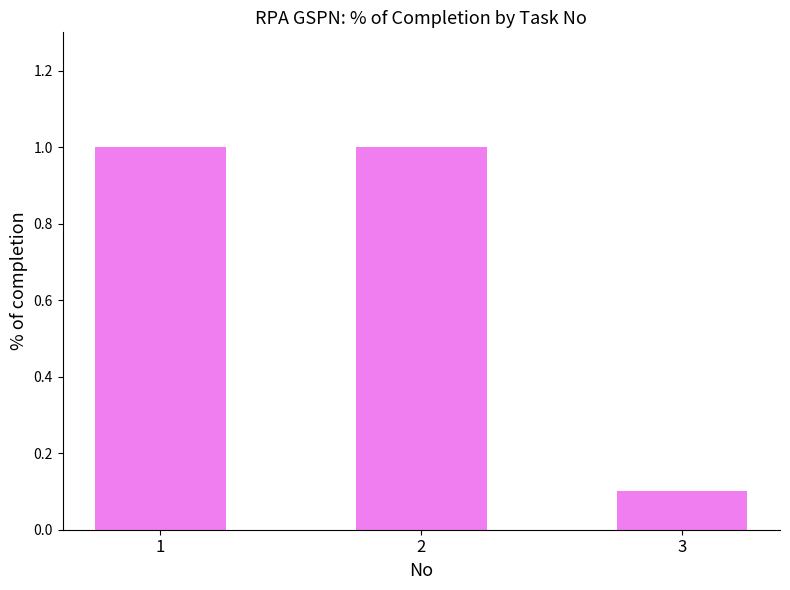

True or false: the data shows 1.0 at 2.

True